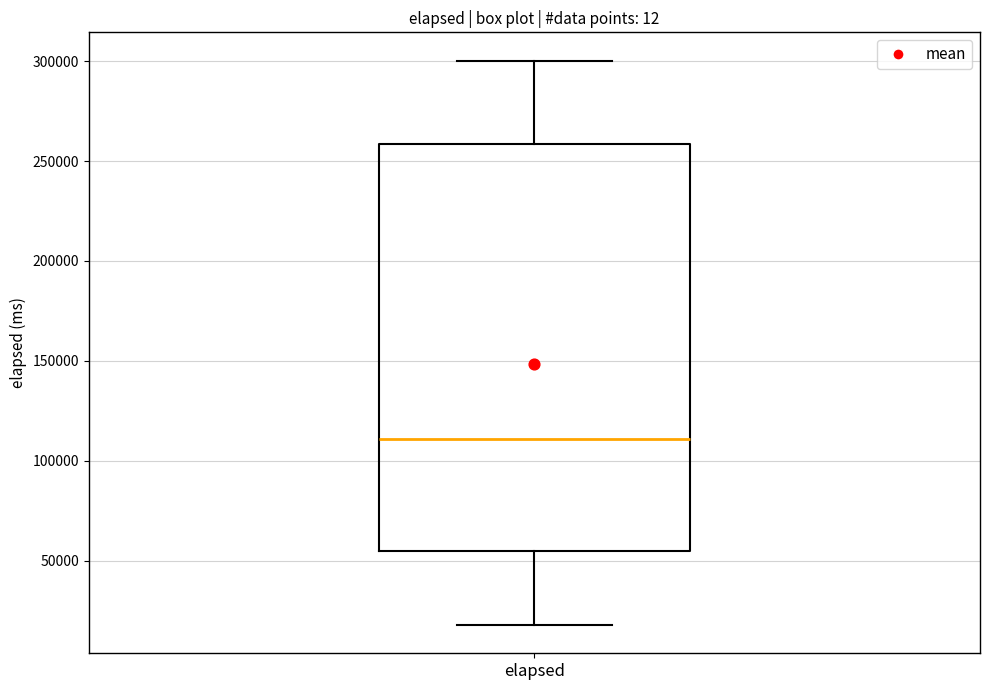

Where is the lower edge of the box for elapsed on the y-axis? The values are not printed on the chart, so give them approximately, as read against the axis.

55000